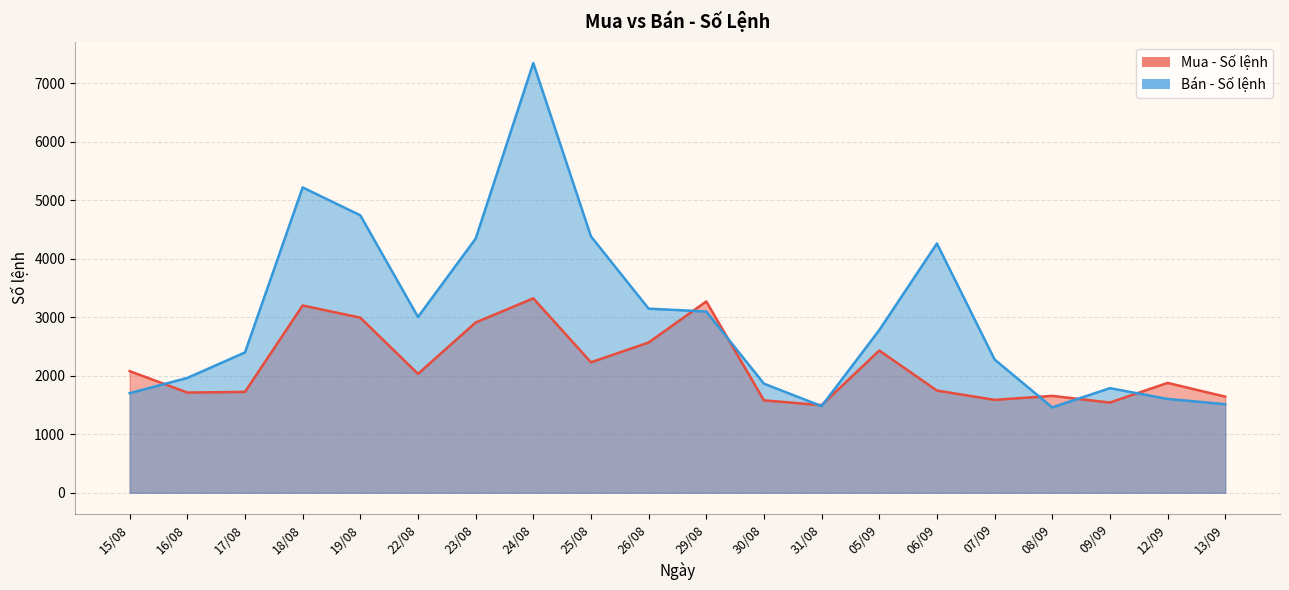

Is it true that Mua - Số lệnh equals 835 at 30/08?

False